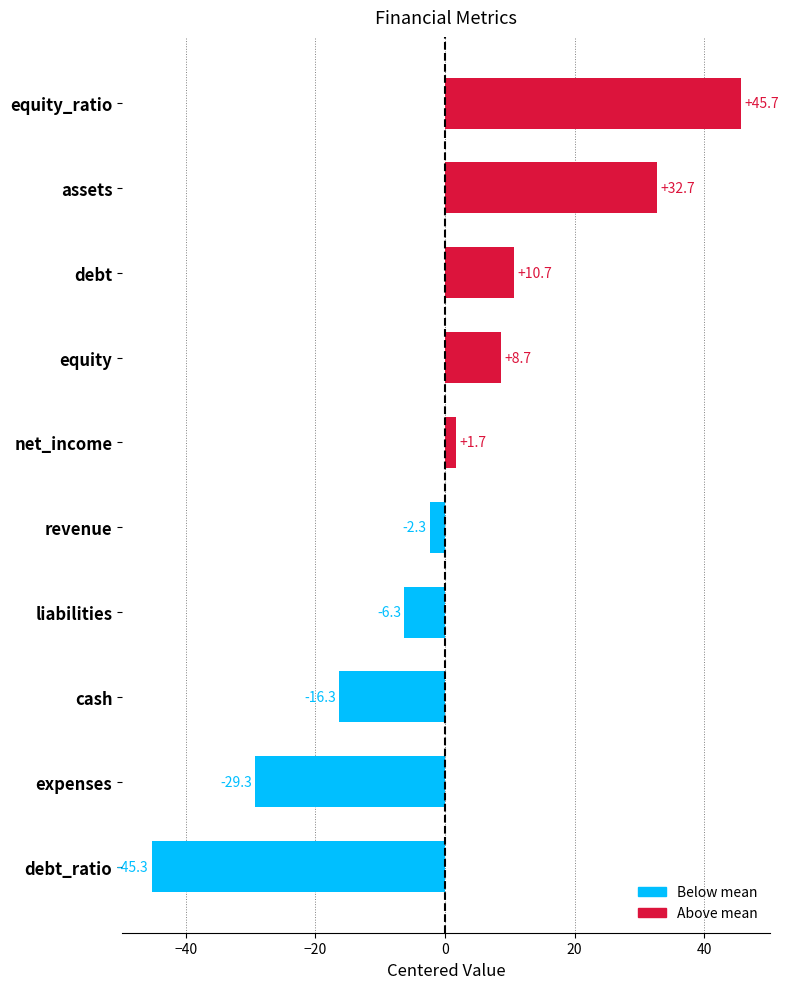

Reading top to bottom, extract all data points from this chart.

45.7	32.7	10.7	8.7	1.7	-2.3	-6.3	-16.3	-29.3	-45.3